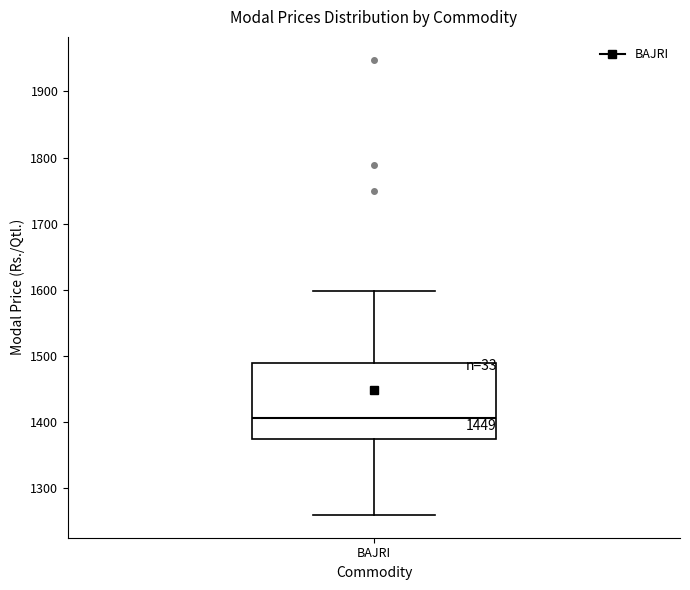

Where is the upper edge of the box for BAJRI on the y-axis? The values are not printed on the chart, so give them approximately, as read against the axis.

1490